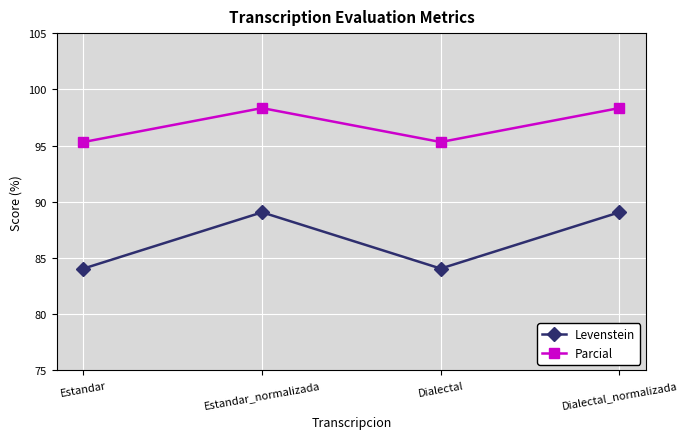

What is the value of the Parcial point at the 2nd from the left?

98.3